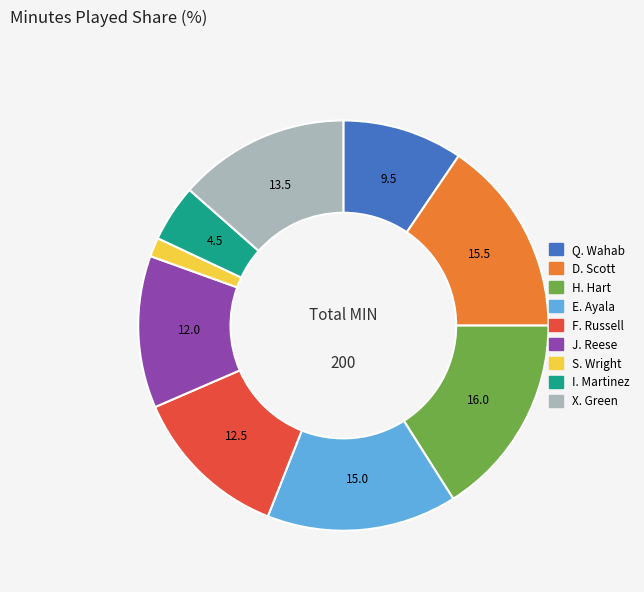

The S. Wright slice represents 2% of the pie. True or false?

True